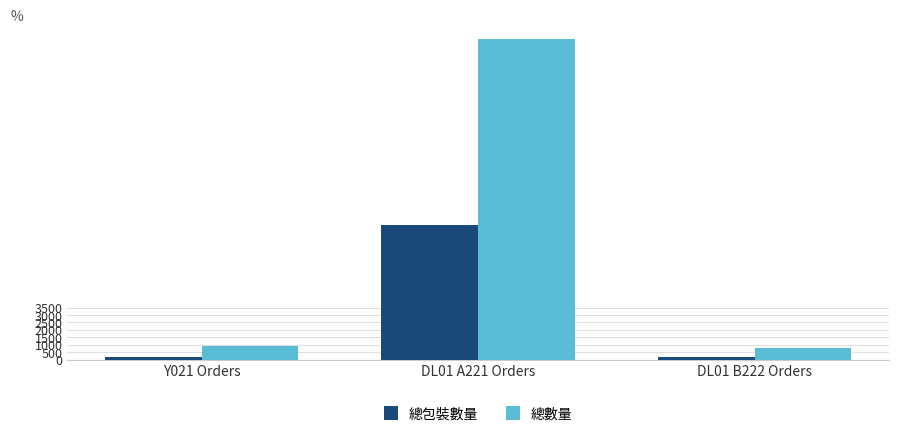

Which series has the widest spread of values?

總數量